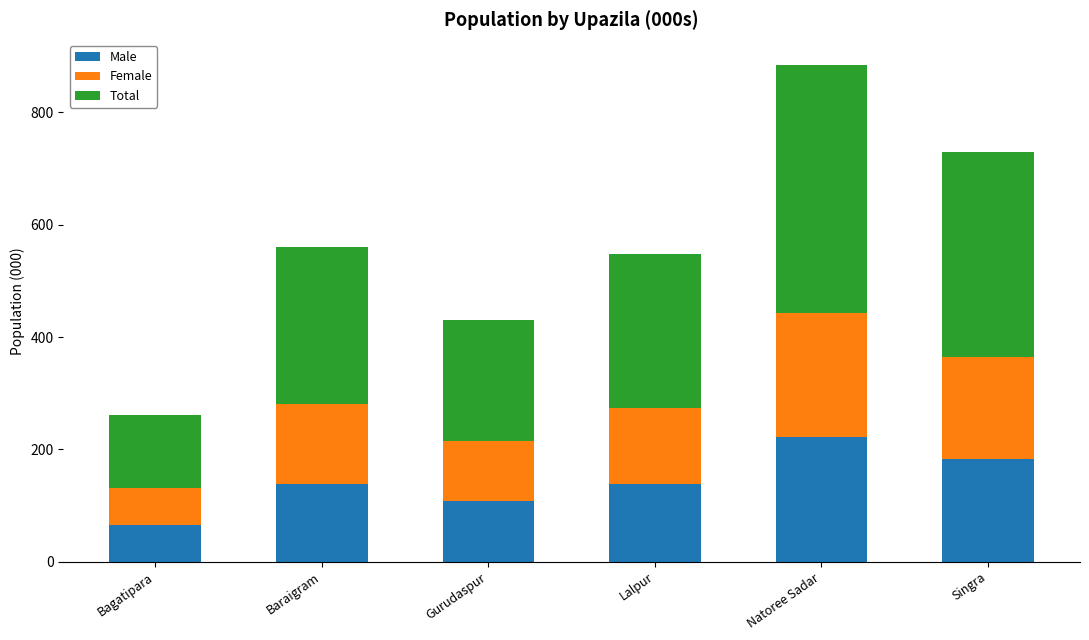

What is the difference between the Male values at Baraigram and Natoree Sadar?

83